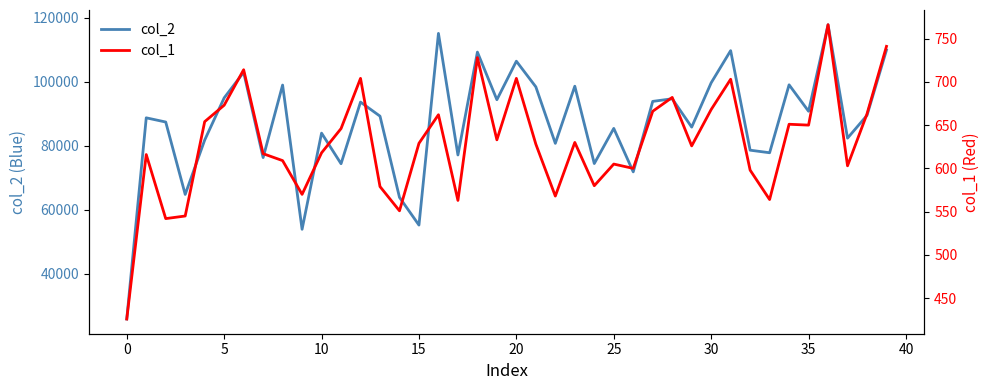

How many interior local peaks does the col_1 series have?

12